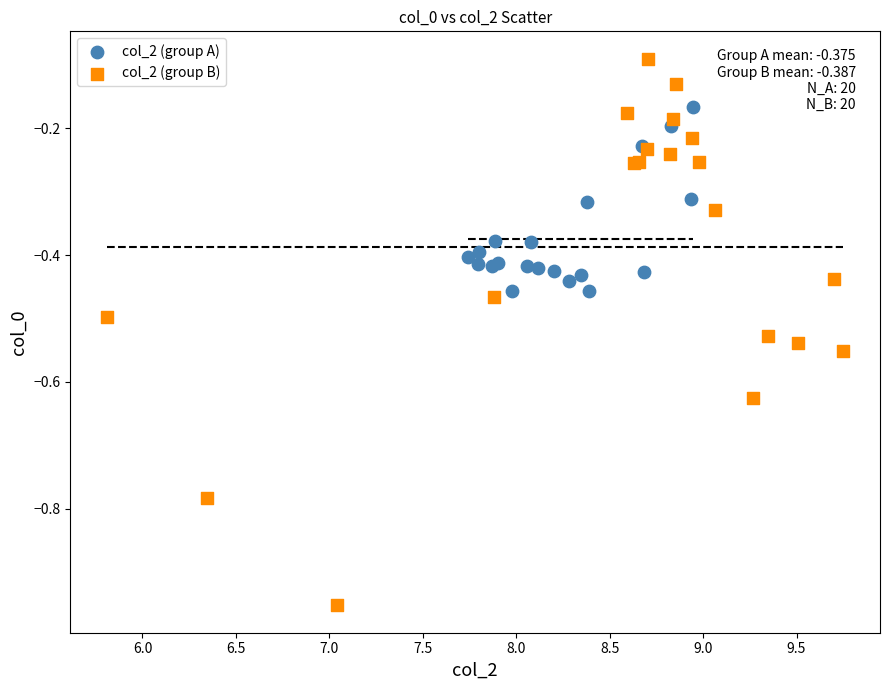

Which series has the largest Y range (max minus min)?

col_2 (group B)